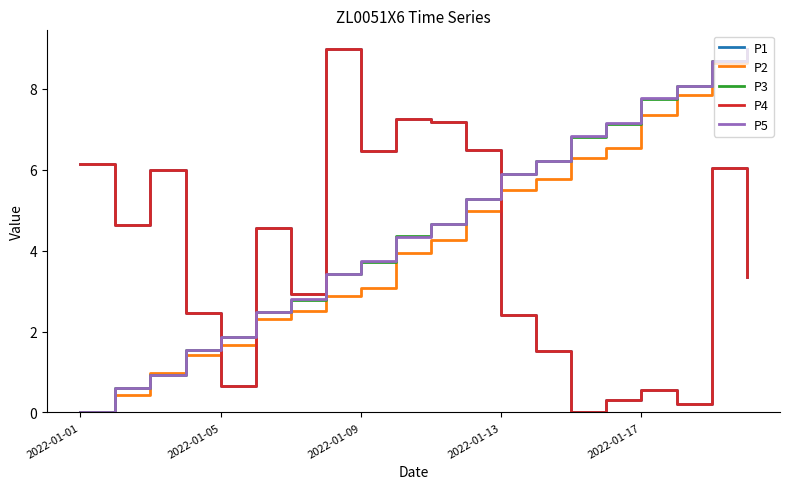

Is this an area chart (filled region under the line)?

No